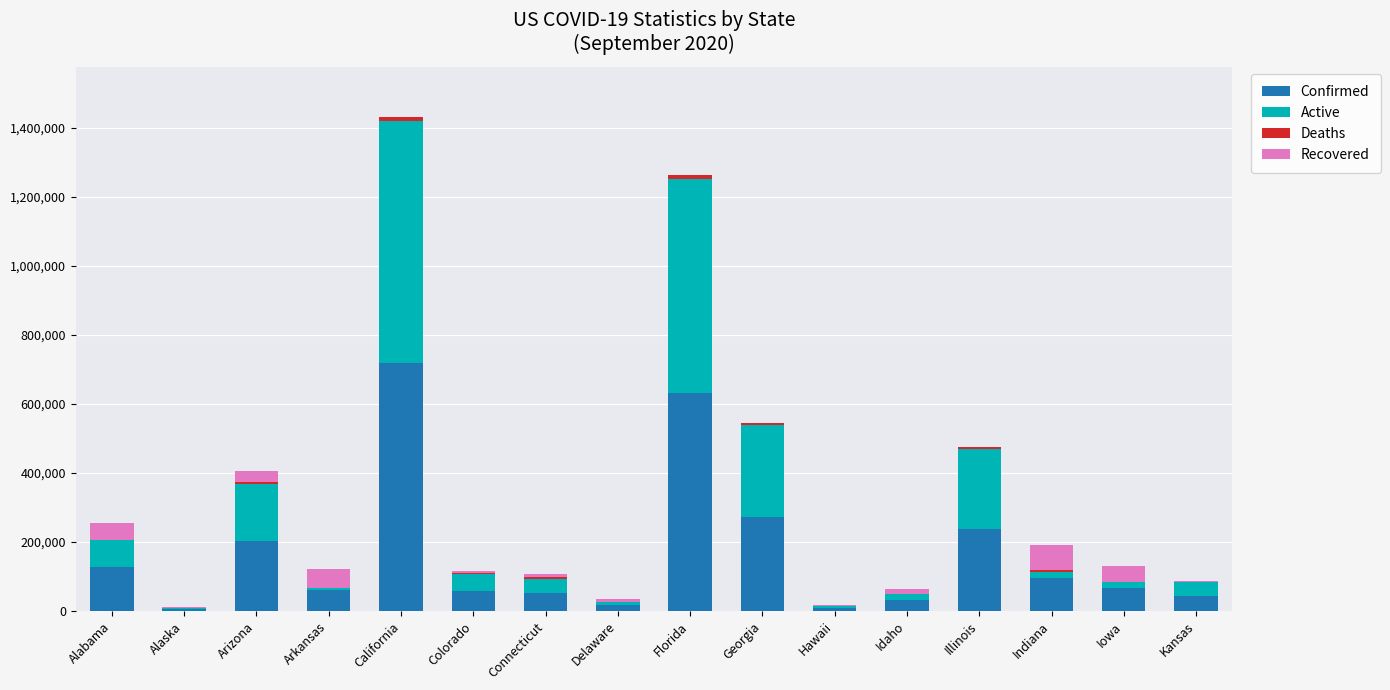

What is the maximum value for Confirmed?

717597